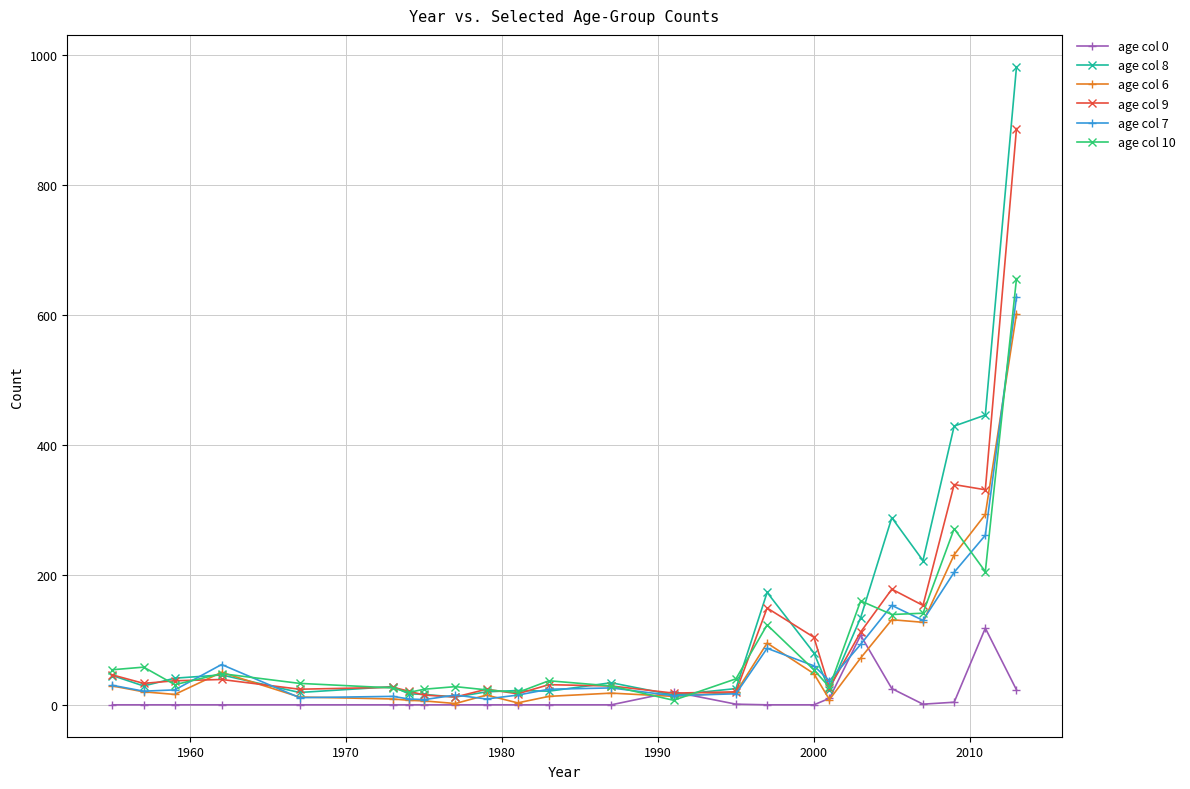

True or false: age col 10 has more than 2 interior local peaks.

True